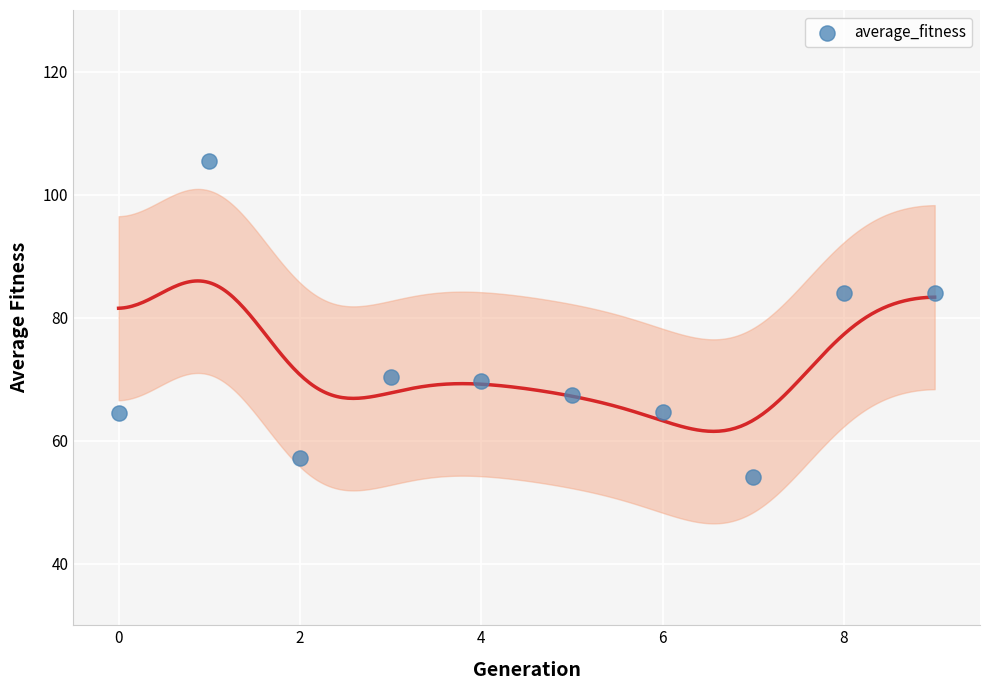

What is the range of Y values (max minus min)?

51.3